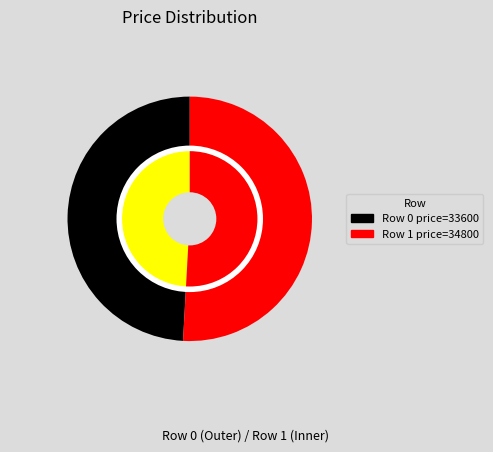

To the nearest percent, what is the difference between the 1 and 0 slice percentages?

2%